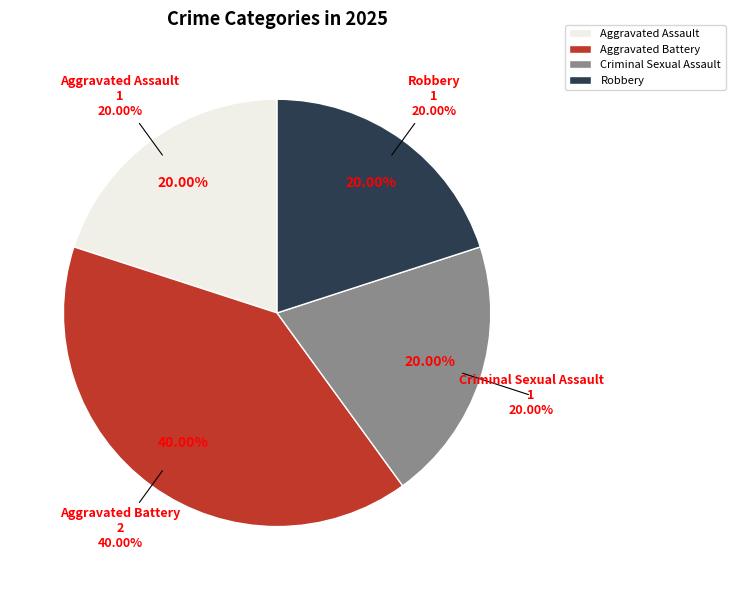

To the nearest percent, what is the difference between the largest and smallest slice percentages?

20%